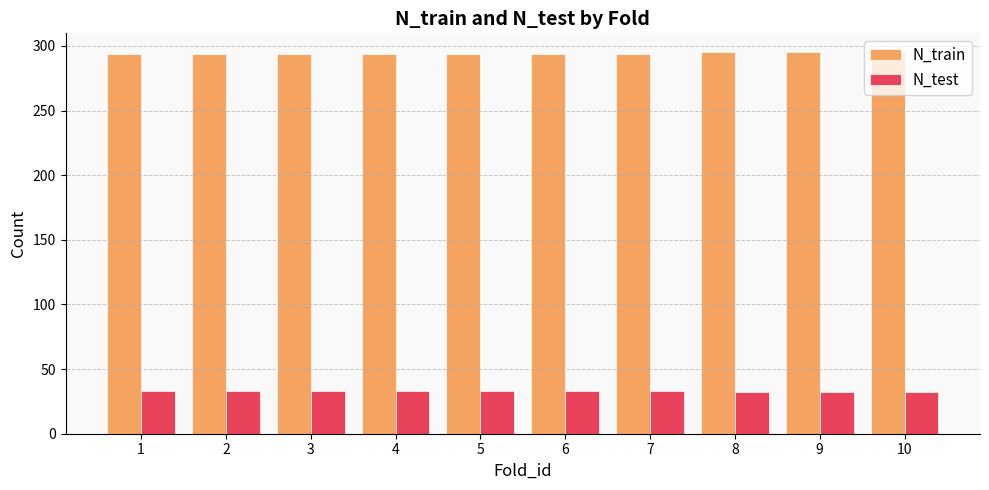

How many values in the N_train series exceed 294?

3